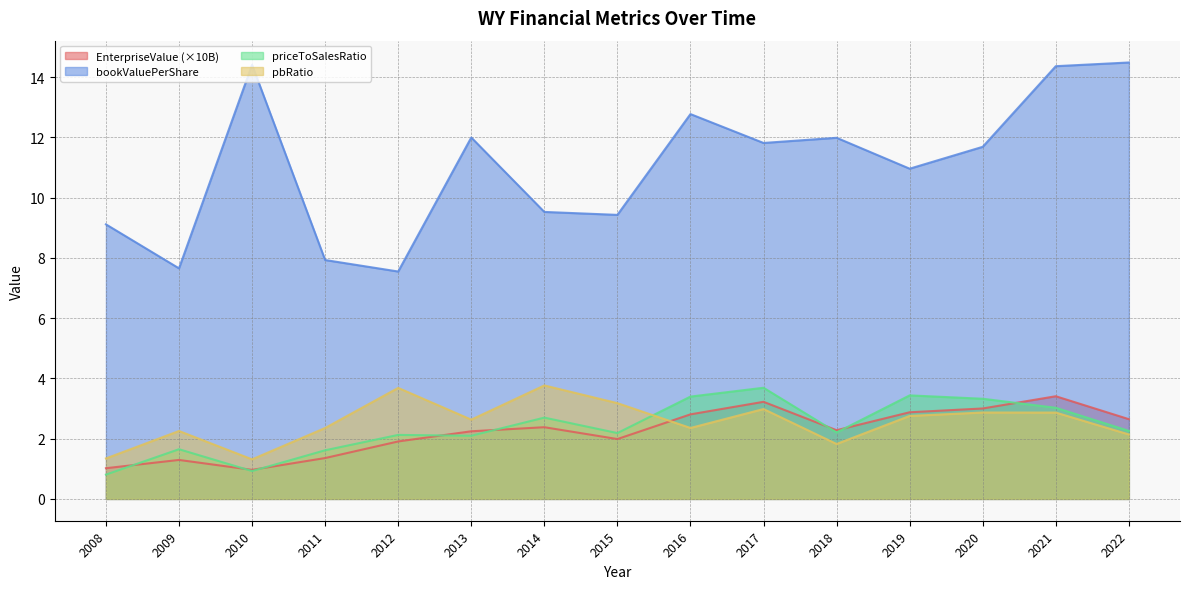

Where is the first local maximum for EnterpriseValue?

2009